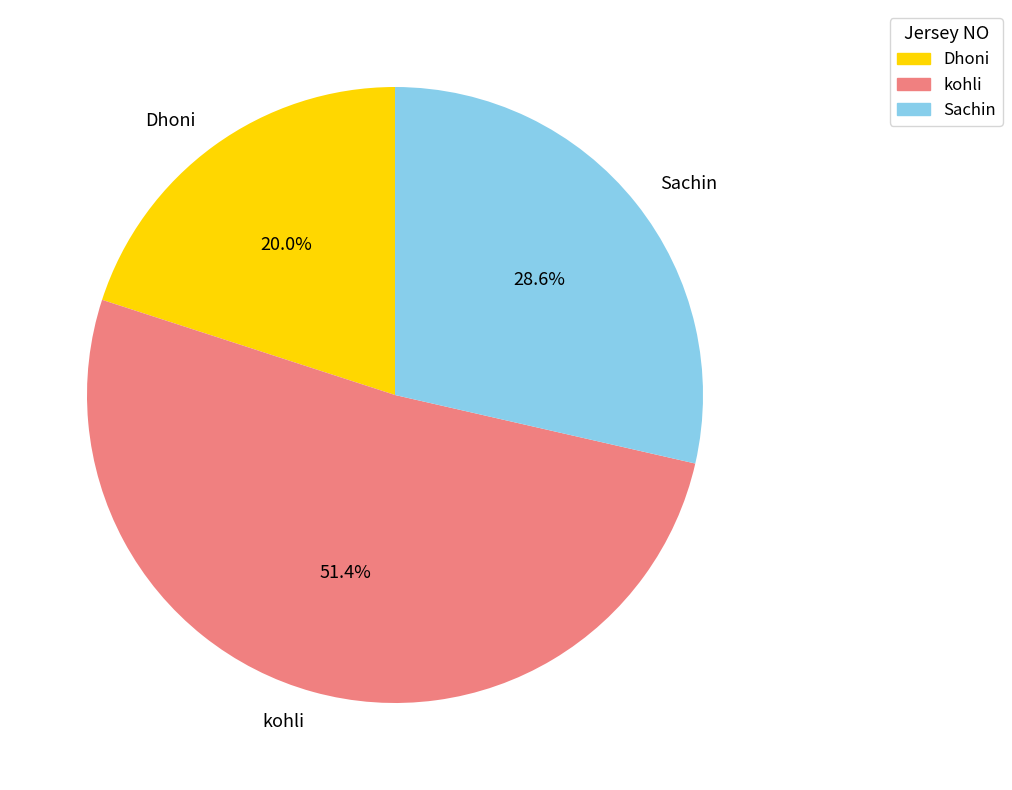

Is the sum of kohli and Sachin greater than half?

Yes